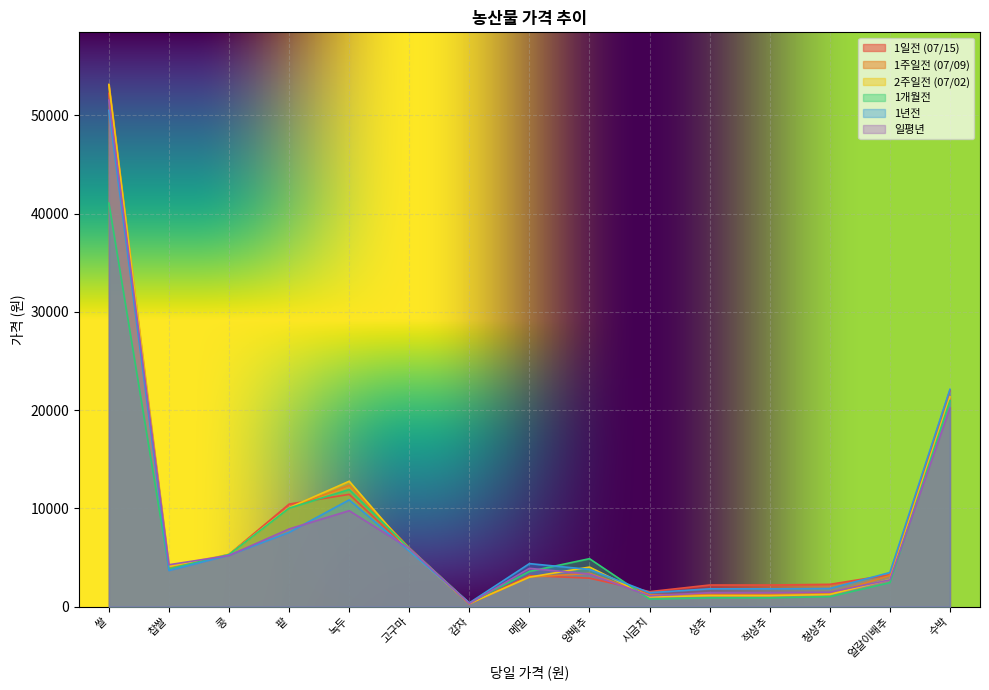

Between which two adjacent categories do 2주일전 (07/02) and 일평년 first intersect?

쌀 and 찹쌀